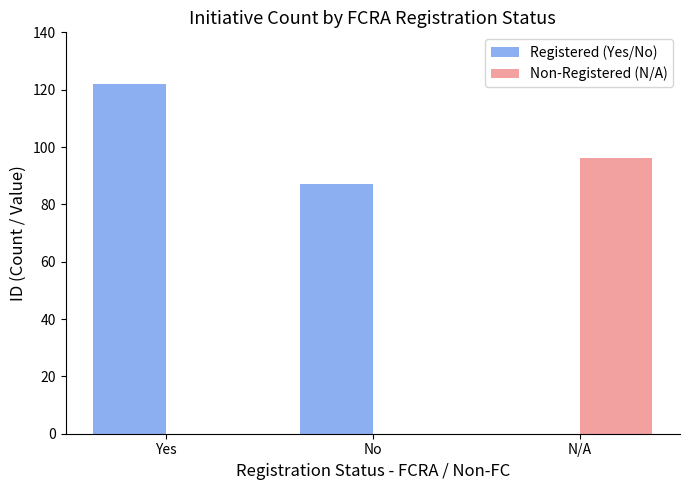

Is the value of Registered (Yes/No) at Yes greater than the value of Non-Registered (N/A) at No?

Yes